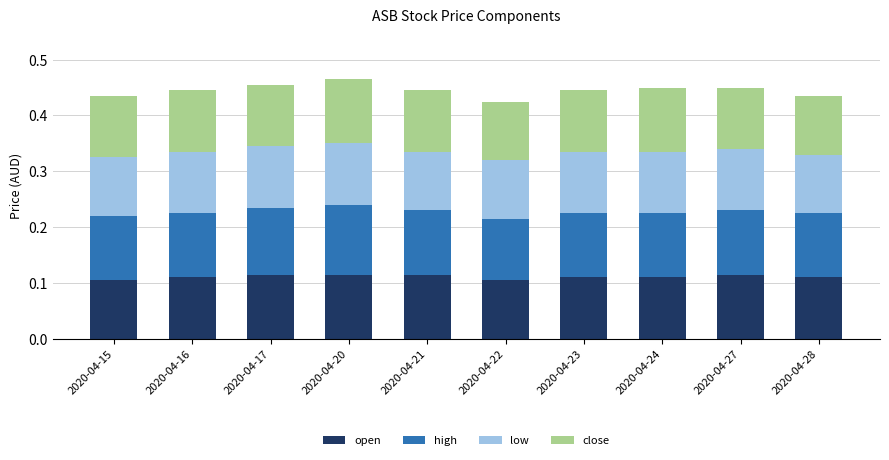

Are the bars grouped side by side (vs. stacked)?

No